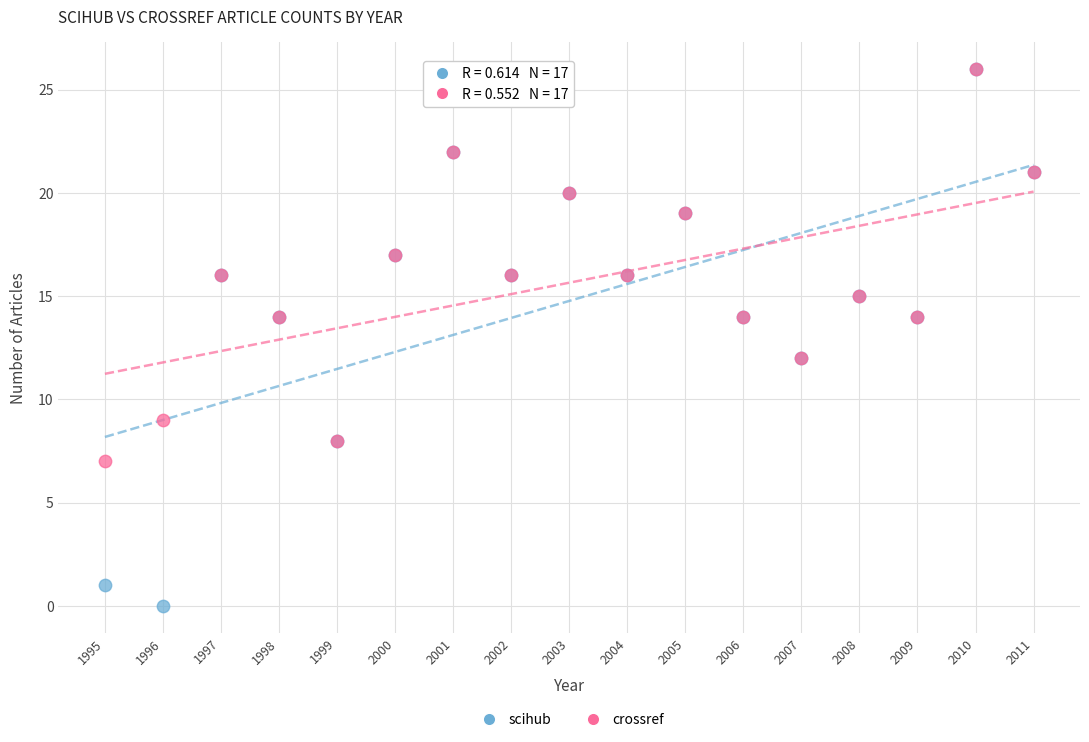

What are all the series names shown in the legend?

scihub, crossref